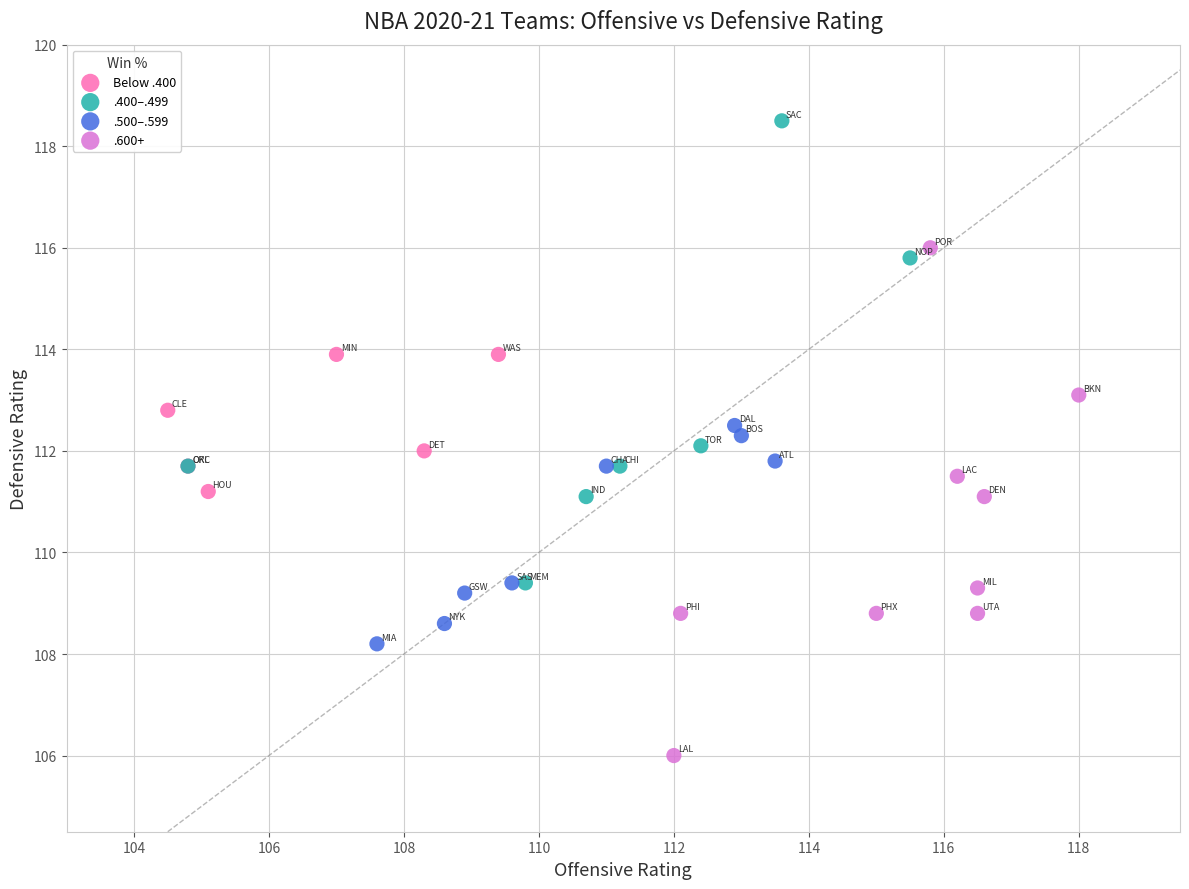

What are all the series names shown in the legend?

Below .400, .400–.499, .500–.599, .600+